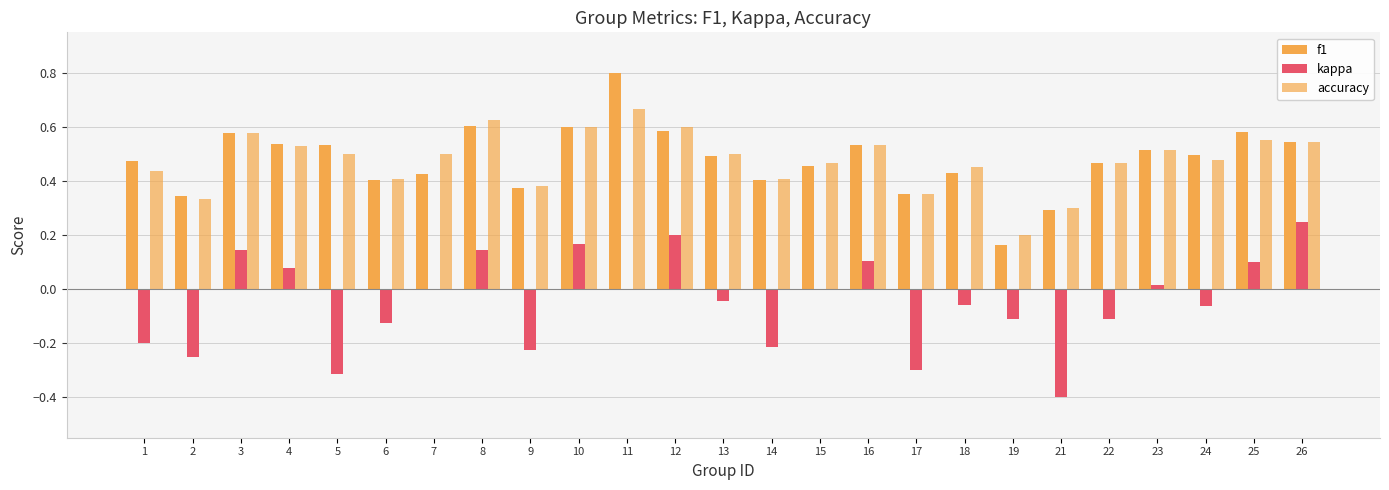

Count the number of categories in the chart.

25